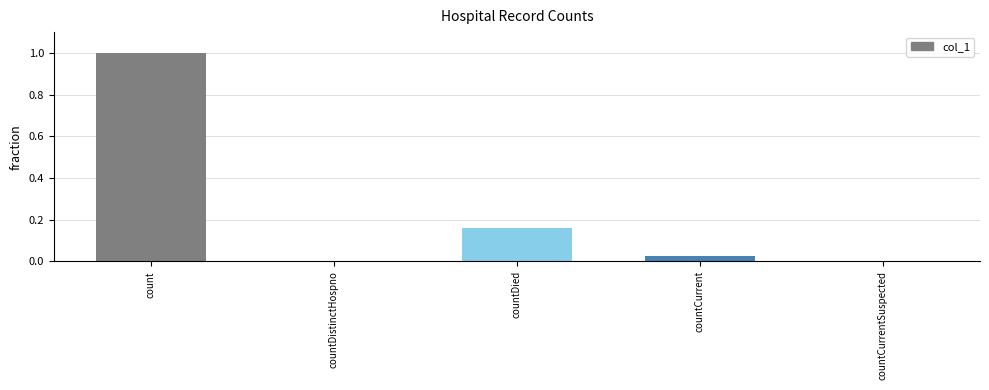

Between count and countCurrent, which is larger?

count